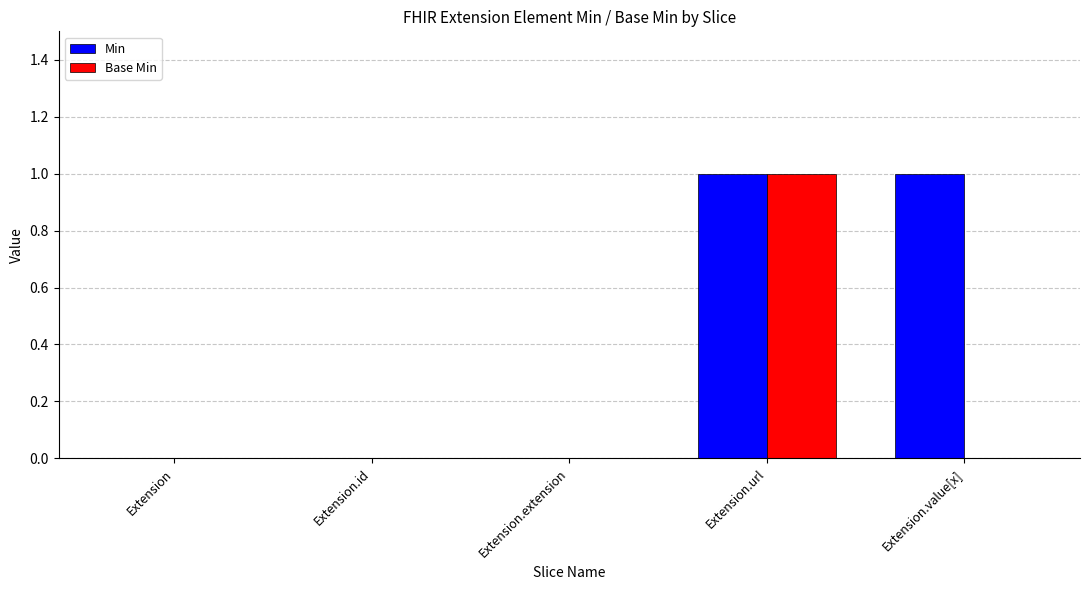

At which category is the sum across all series the highest?

Extension.url